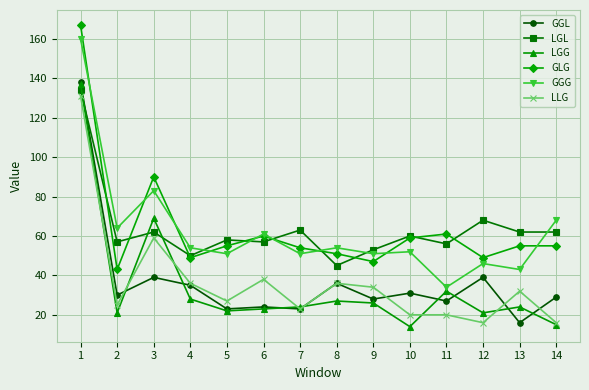

Between which two adjacent categories do LGL and GGL first intersect?

1 and 2